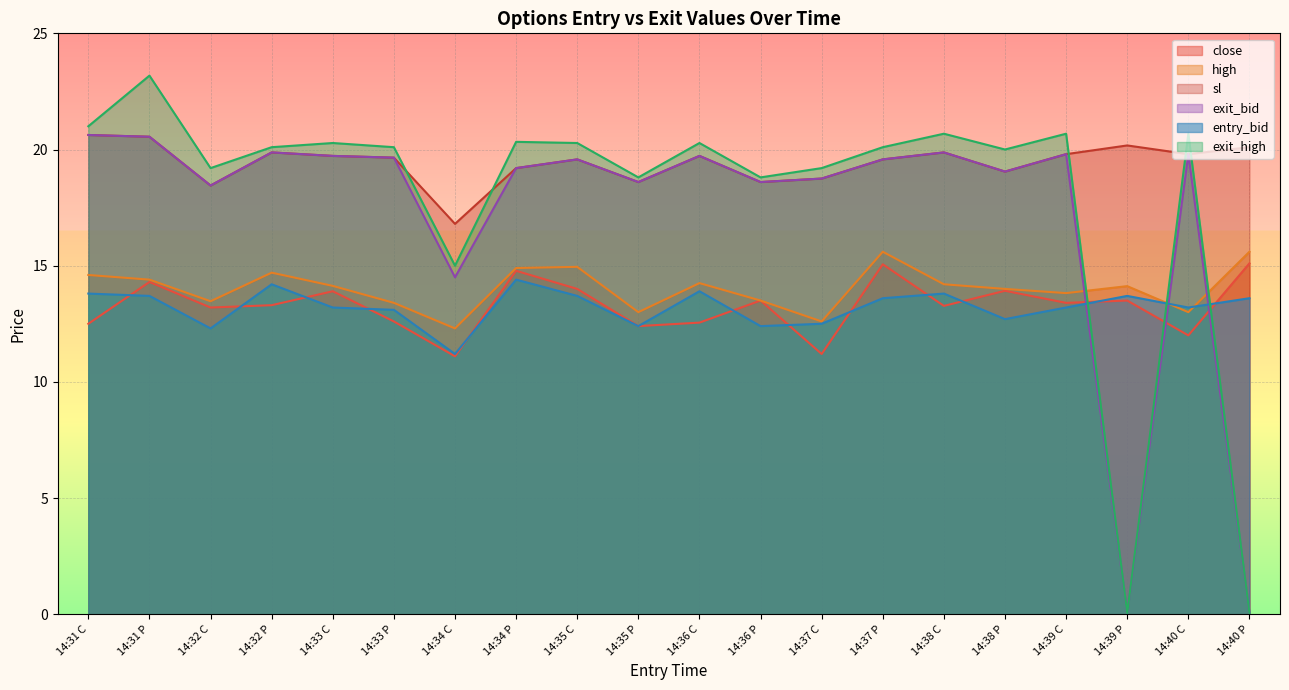

True or false: exit_high has a value of 19.2 at 14:37 C.

True